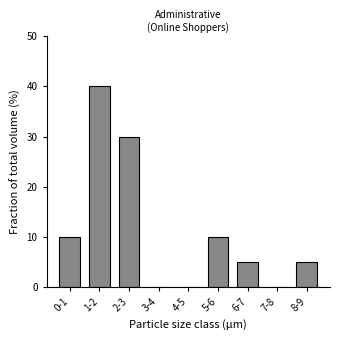

Reading left to right, transcribe all the data shown in this chart.

0-1=10	1-2=40	2-3=30	3-4=0	4-5=0	5-6=10	6-7=5	7-8=0	8-9=5